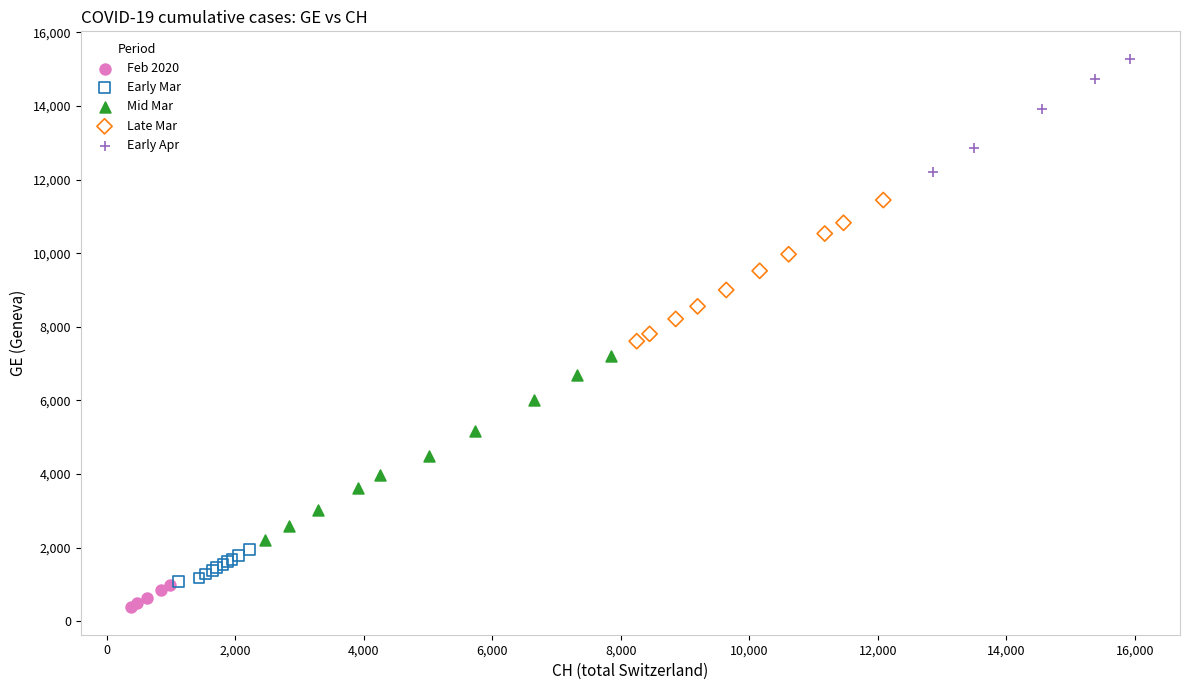

Which series reaches the minimum Y coordinate?

Feb 2020